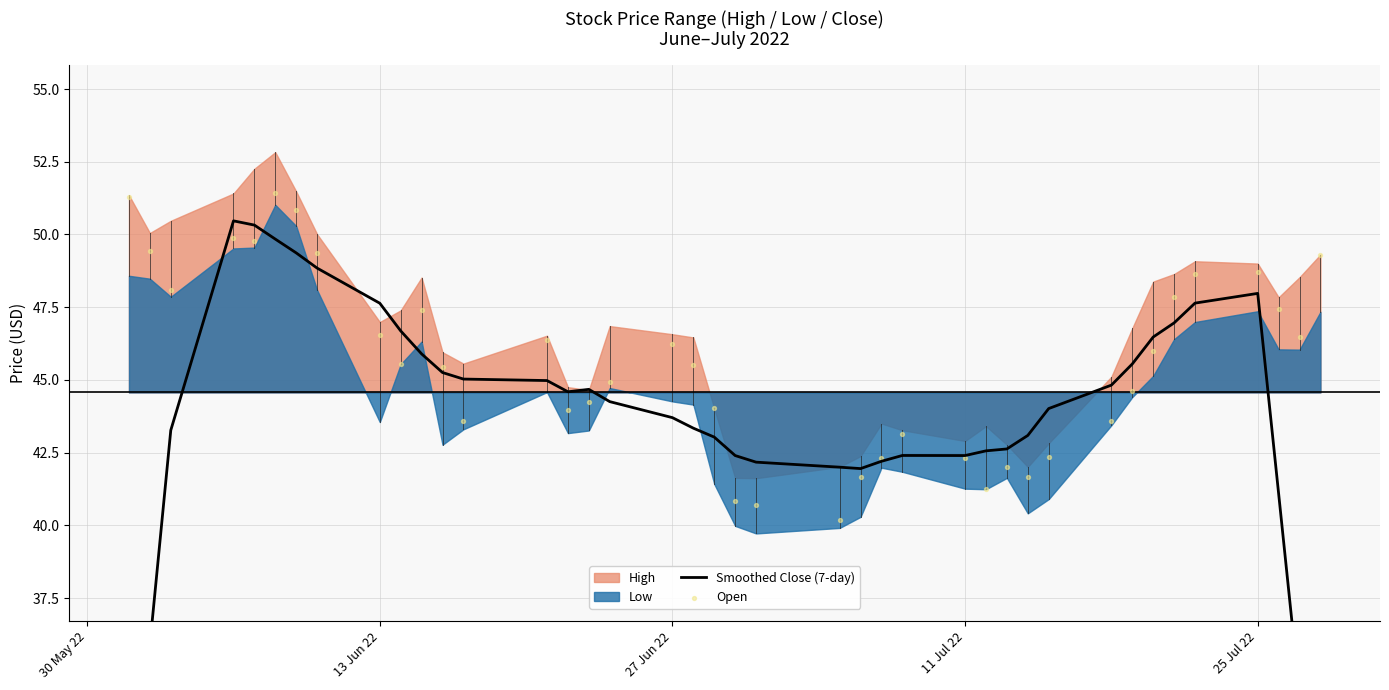

Which series reaches the minimum Y coordinate?

Smoothed Close (7-day)